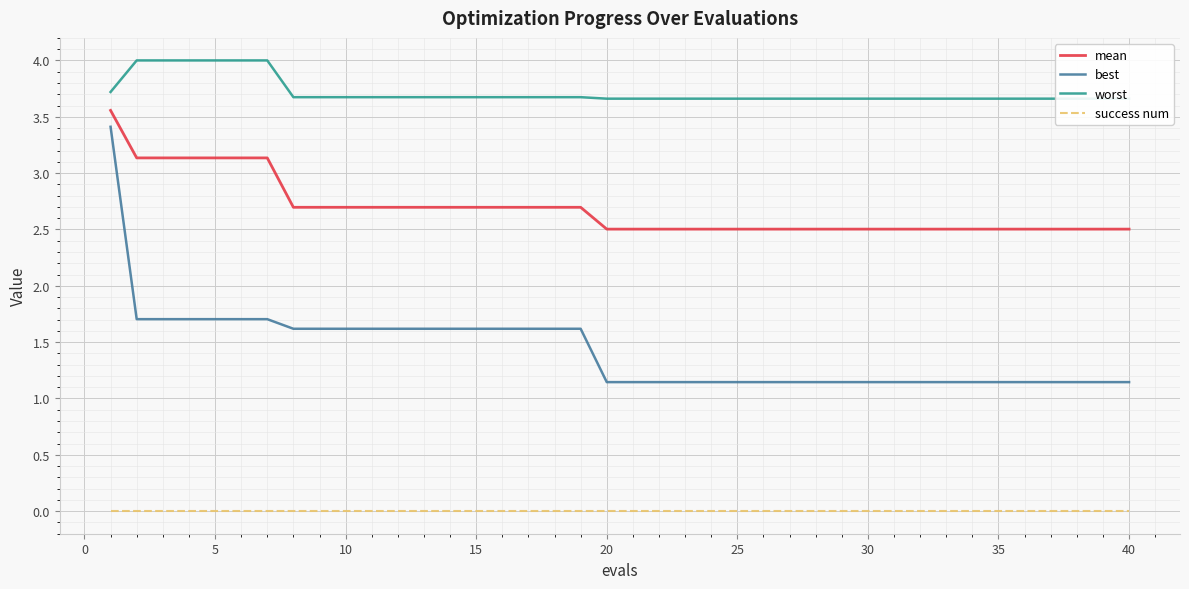

Count the number of data series in this chart.

4